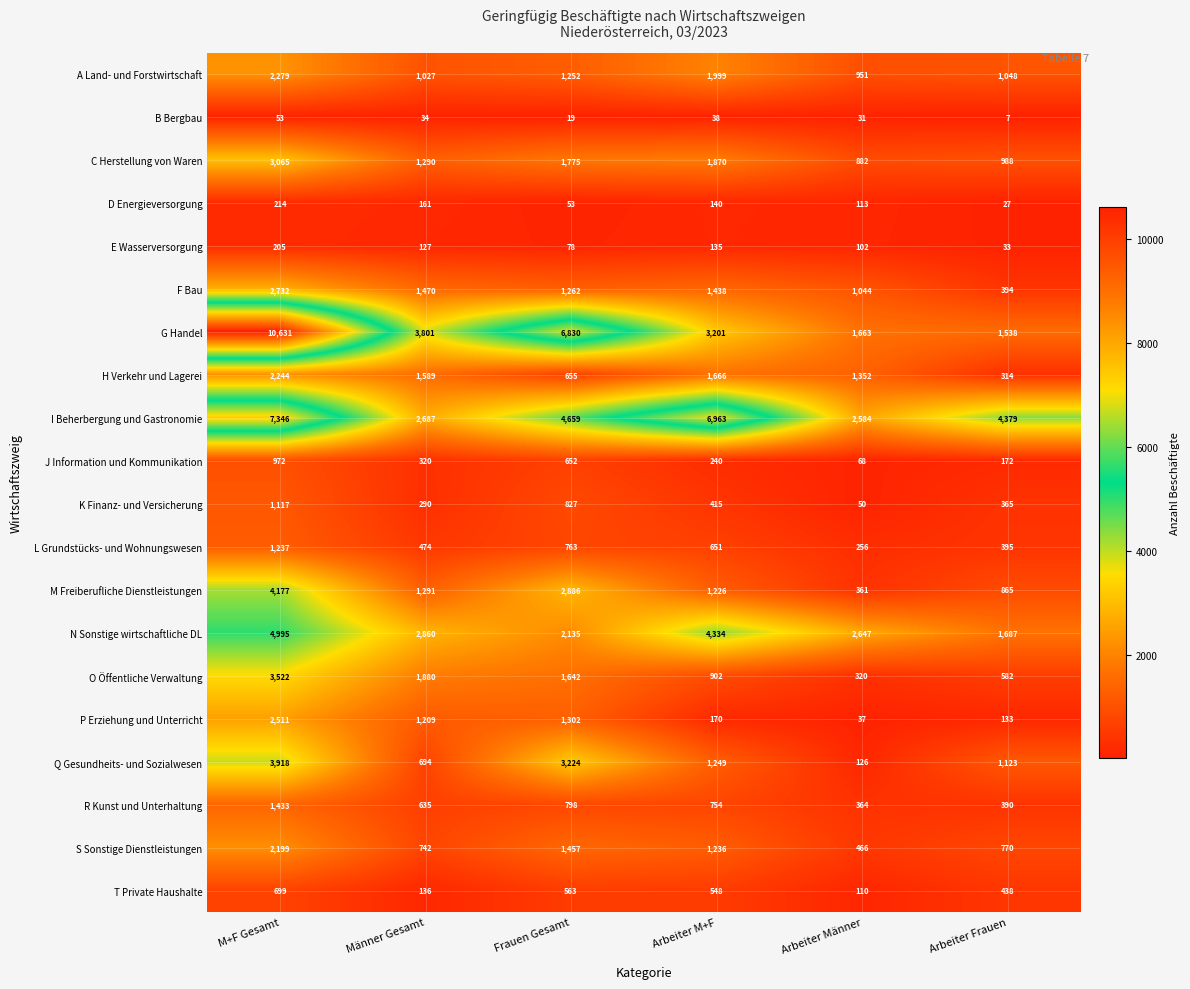

At Arbeiter Frauen, list the series in order from largest to smallest.

I Beherbergung und Gastronomie, N Sonstige wirtschaftliche DL, G Handel, Q Gesundheits- und Sozialwesen, A Land- und Forstwirtschaft, C Herstellung von Waren, M Freiberufliche Dienstleistungen, S Sonstige Dienstleistungen, O Öffentliche Verwaltung, T Private Haushalte, L Grundstücks- und Wohnungswesen, F Bau, R Kunst und Unterhaltung, K Finanz- und Versicherung, H Verkehr und Lagerei, J Information und Kommunikation, P Erziehung und Unterricht, E Wasserversorgung, D Energieversorgung, B Bergbau